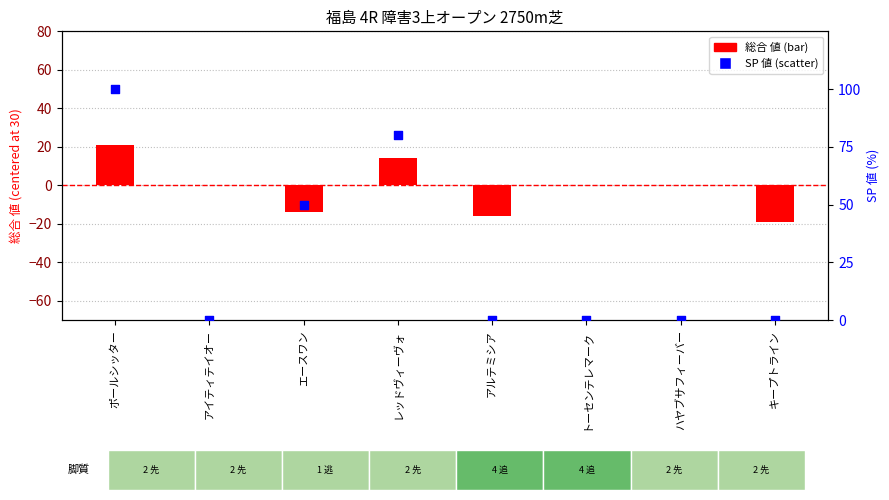

At which category is the sum across all series the highest?

ポールシッター